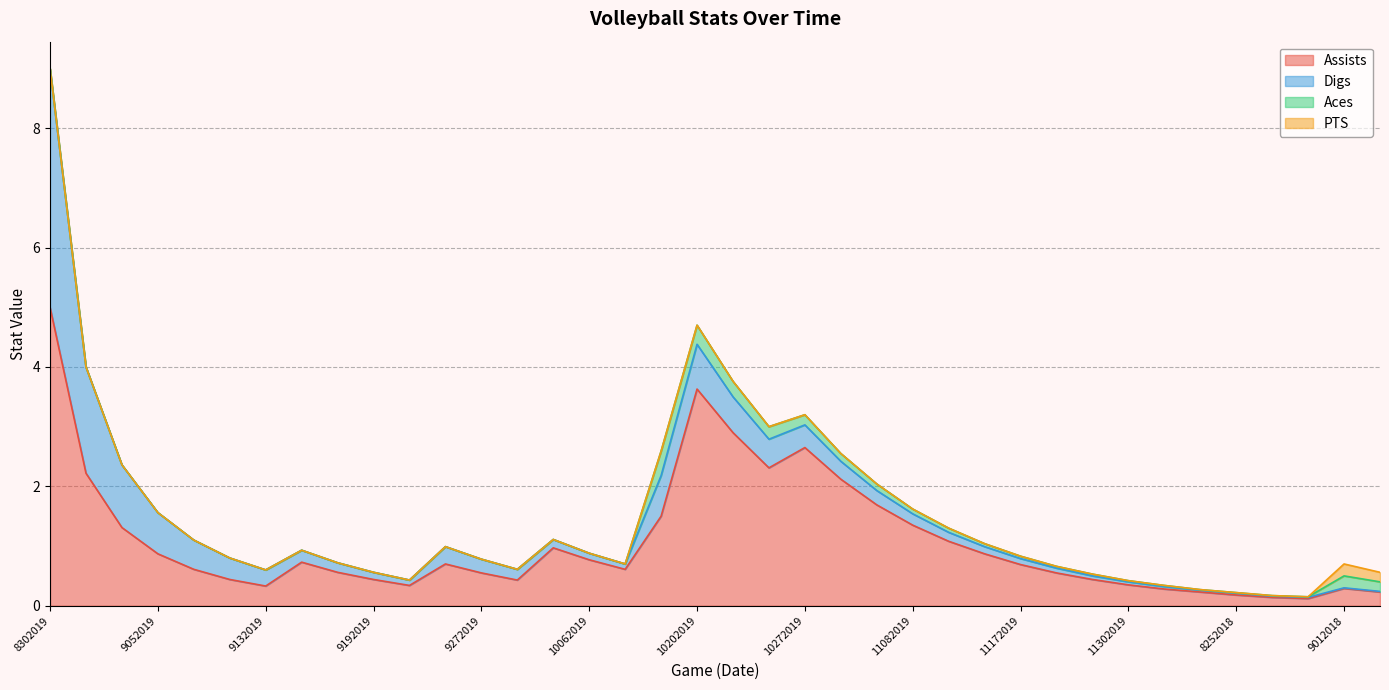

True or false: Aces has a value of 0.1 at 10252019.

False